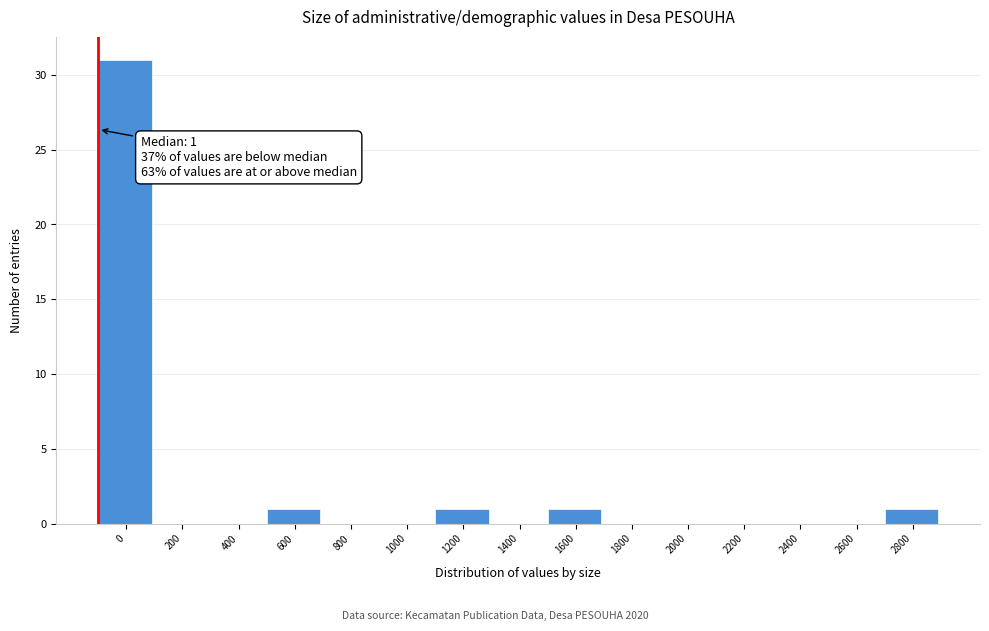

Reading right to left, what are all the values shown in this chart?

2800=1	2600=0	2400=0	2200=0	2000=0	1800=0	1600=1	1400=0	1200=1	1000=0	800=0	600=1	400=0	200=0	0=31